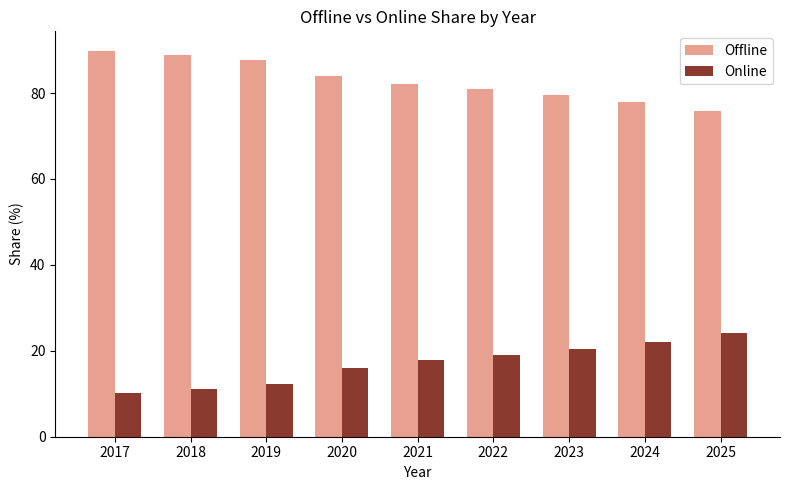

What is the difference between the highest and lowest values at 2018?

77.7